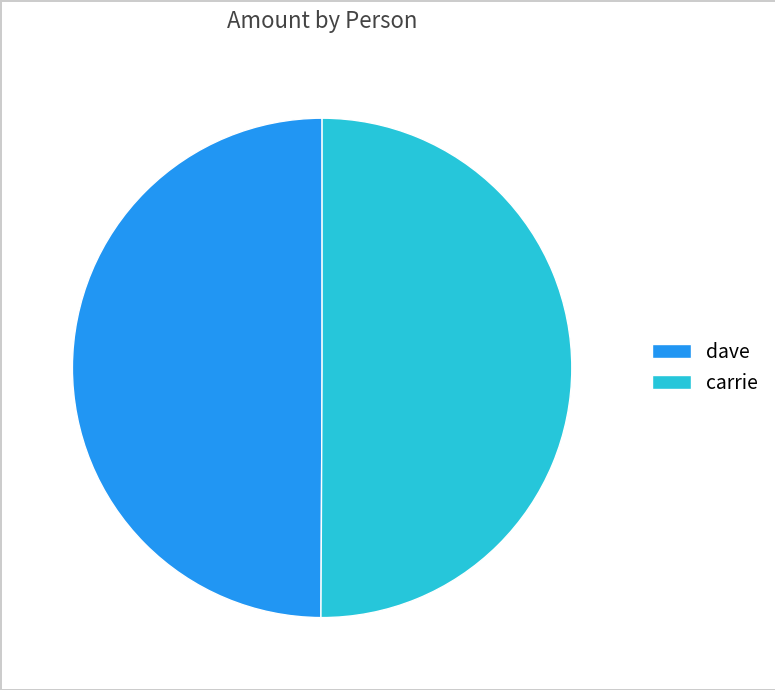

How many segments does this pie chart have?

2